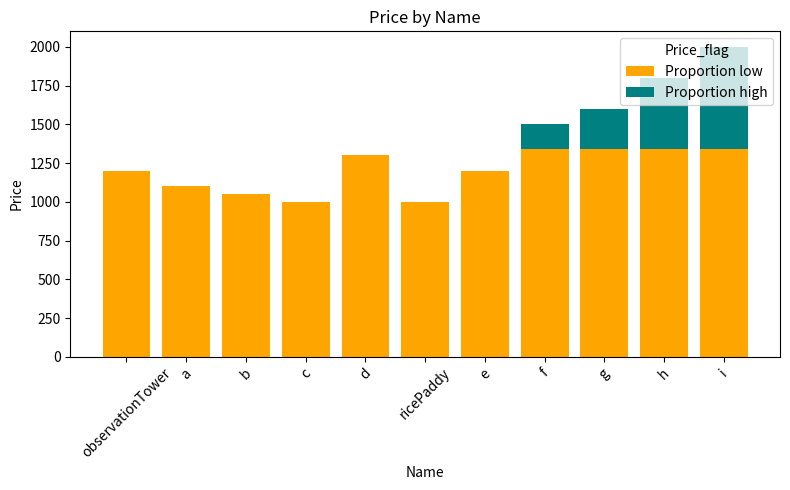

What is the total value across all series at d?

1300